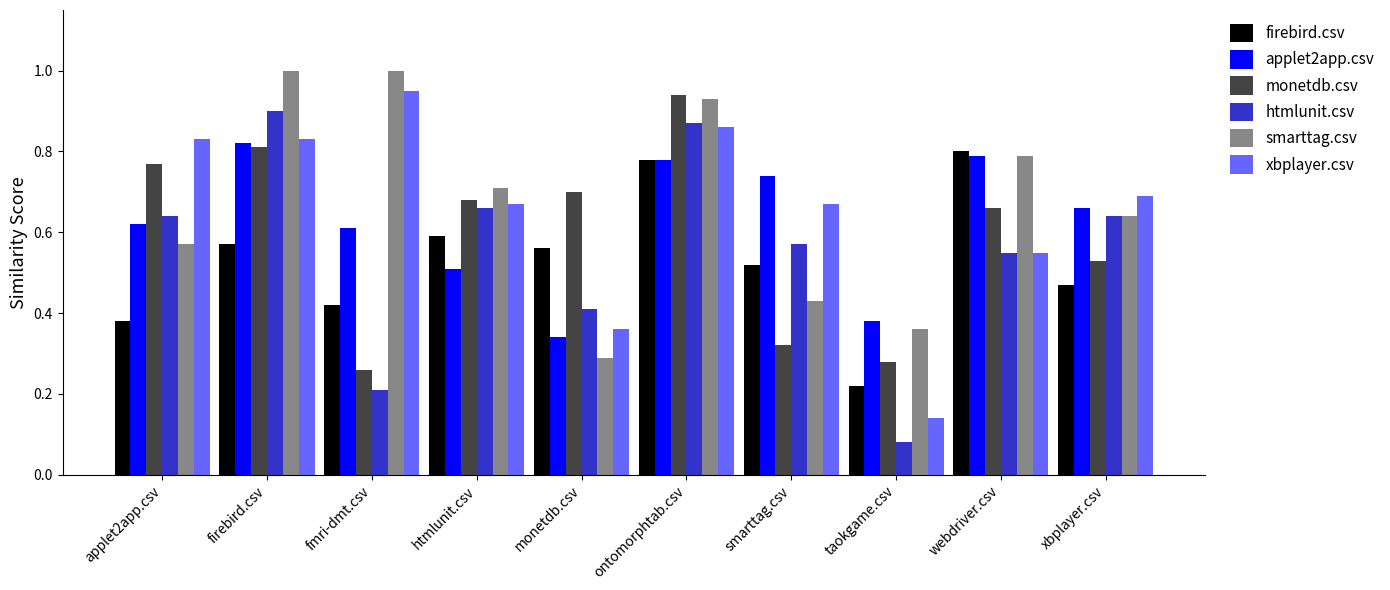

What is the total value across all series at xbplayer.csv?

3.6